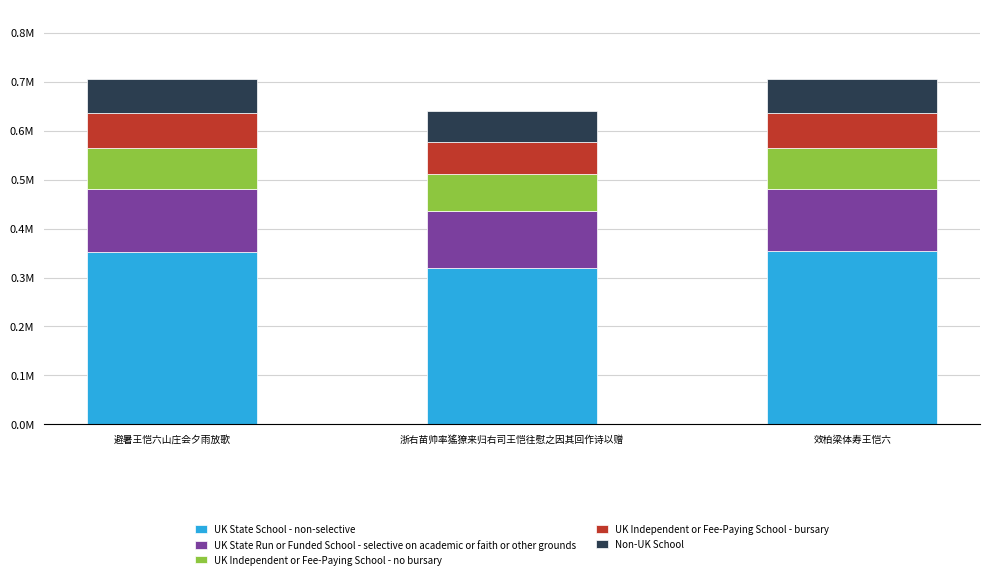

What position from the left is 浙右苗帅率猺獠来归右司王恺往慰之因其回作诗以赠?

2